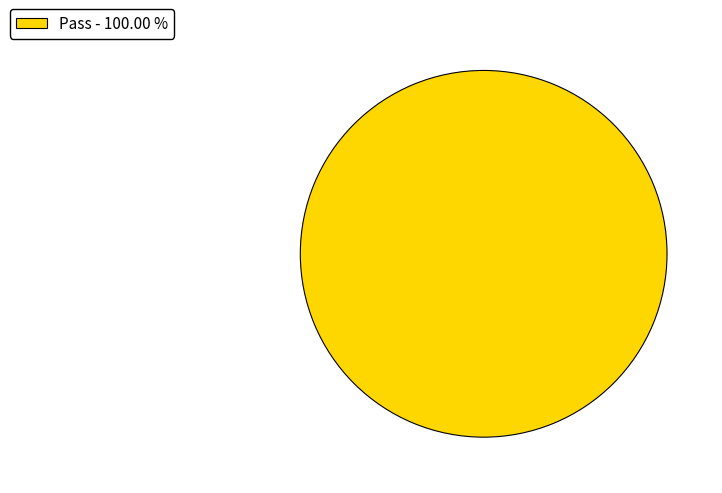

Which category accounts for the majority?

Pass - 100.00 %